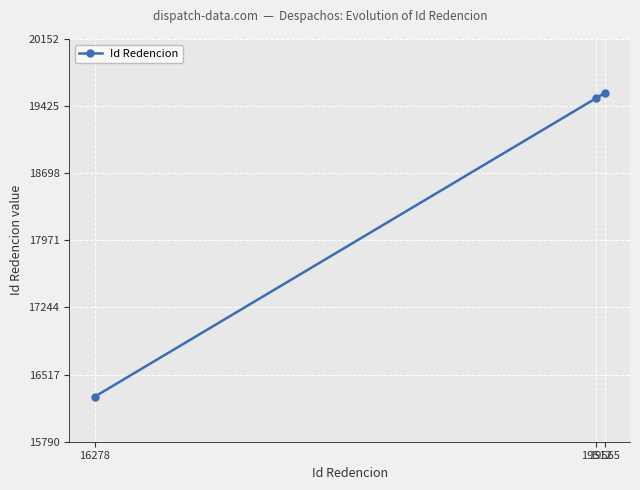

List the labels in order of value, largest first.

19565, 19512, 16278